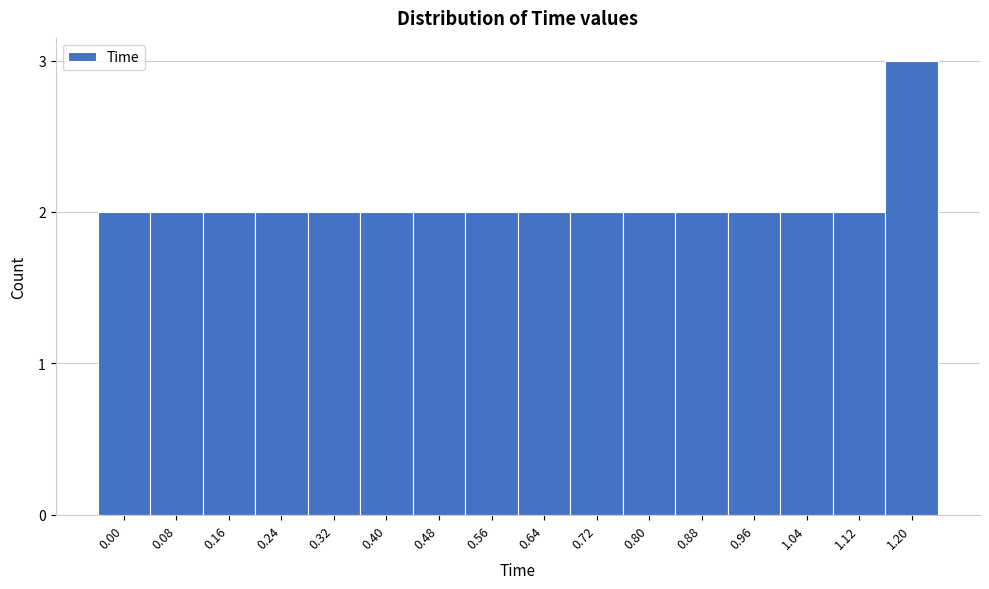

Reading left to right, transcribe all the data shown in this chart.

0.00=2	0.08=2	0.16=2	0.24=2	0.32=2	0.40=2	0.48=2	0.56=2	0.64=2	0.72=2	0.80=2	0.88=2	0.96=2	1.04=2	1.12=2	1.20=3